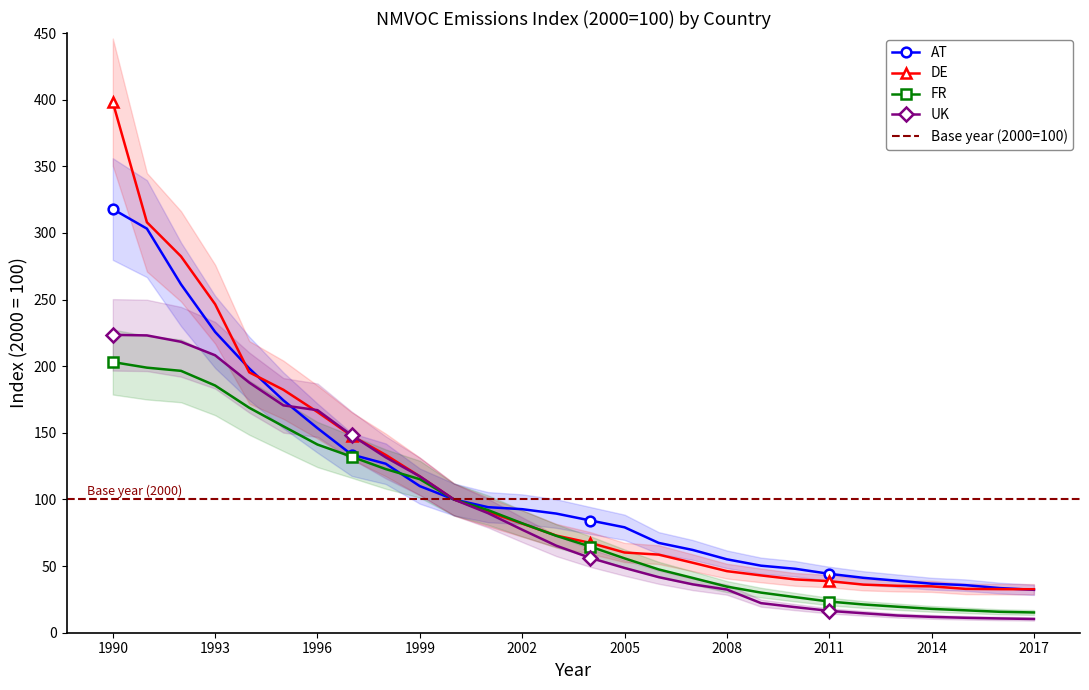

Reading left to right, what are all the values shown in this chart?

AT: 1990=317.9	1991=303.2	1992=261.4	1993=225.7	1994=198.3	1995=174.4	1996=153.5	1997=133.7	1998=126.8	1999=110.0	2000=100.0	2001=94.2	2002=92.7	2003=89.4	2004=84.2	2005=79.1	2006=67.4	2007=62.1	2008=55.1	2009=50.3	2010=48.0	2011=44.2	2012=41.2	2013=39.0	2014=36.8	2015=35.7	2016=33.5	2017=32.2
DE: 1990=398.1	1991=308.0	1992=282.4	1993=246.5	1994=195.4	1995=182.3	1996=165.6	1997=147.8	1998=133.4	1999=117.3	2000=100.0	2001=90.7	2002=81.9	2003=72.9	2004=67.4	2005=60.2	2006=58.6	2007=52.5	2008=46.2	2009=43.0	2010=40.0	2011=38.7	2012=36.1	2013=35.2	2014=34.8	2015=32.9	2016=32.7	2017=32.6
FR: 1990=203.1	1991=198.9	1992=196.5	1993=185.5	1994=168.8	1995=154.9	1996=141.2	1997=132.1	1998=122.8	1999=115.2	2000=100.0	2001=92.0	2002=82.1	2003=72.7	2004=64.6	2005=55.8	2006=47.5	2007=41.1	2008=34.6	2009=30.1	2010=26.7	2011=23.4	2012=21.2	2013=19.5	2014=17.9	2015=16.8	2016=15.7	2017=15.2
UK: 1990=223.5	1991=223.1	1992=218.3	1993=208.2	1994=187.7	1995=170.6	1996=167.0	1997=148.2	1998=131.6	1999=117.3	2000=100.0	2001=89.7	2002=77.3	2003=65.3	2004=56.1	2005=48.6	2006=41.7	2007=36.3	2008=32.4	2009=22.2	2010=19.2	2011=16.4	2012=14.6	2013=12.9	2014=11.9	2015=11.2	2016=10.7	2017=10.3